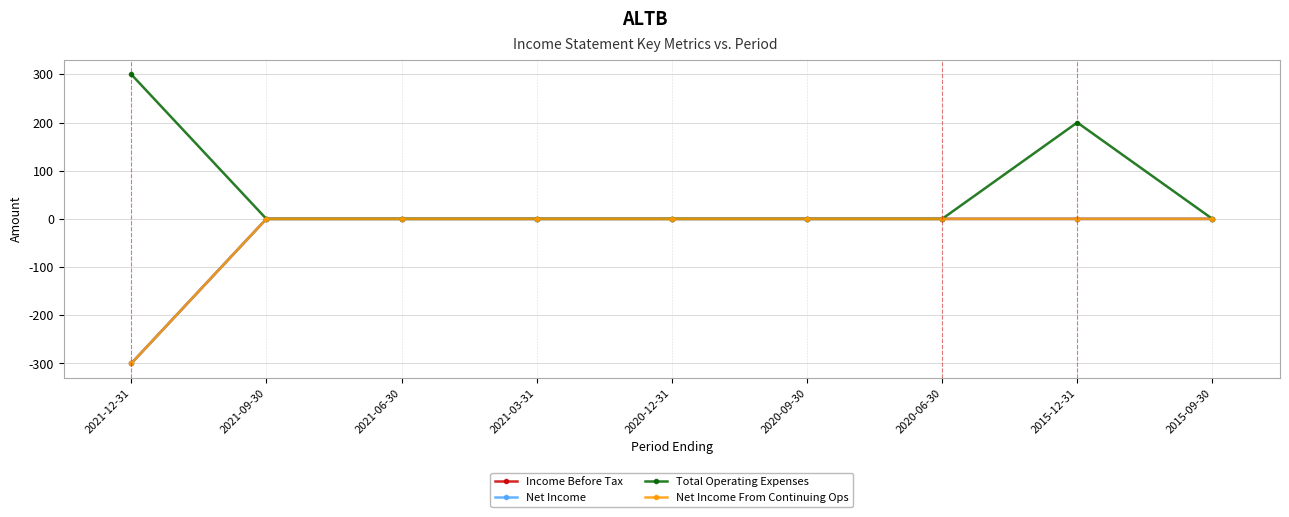

List the series in order of their peak value, highest first.

Total Operating Expenses, Income Before Tax, Net Income, Net Income From Continuing Ops